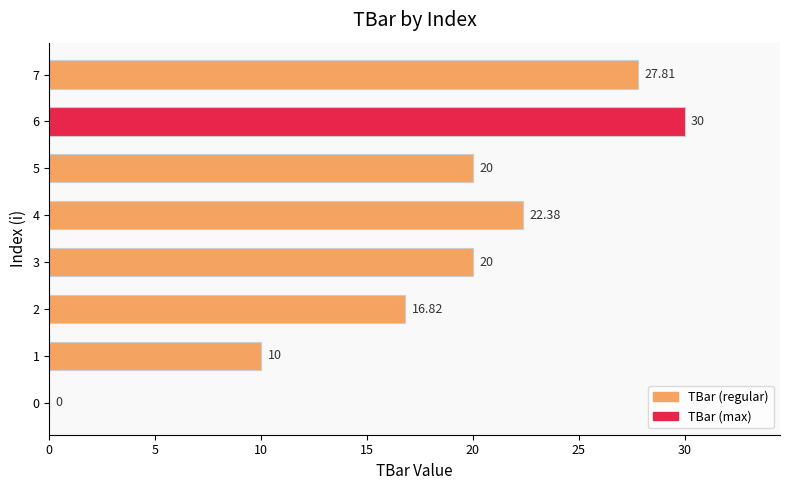

What is the sum of all values?

147.0